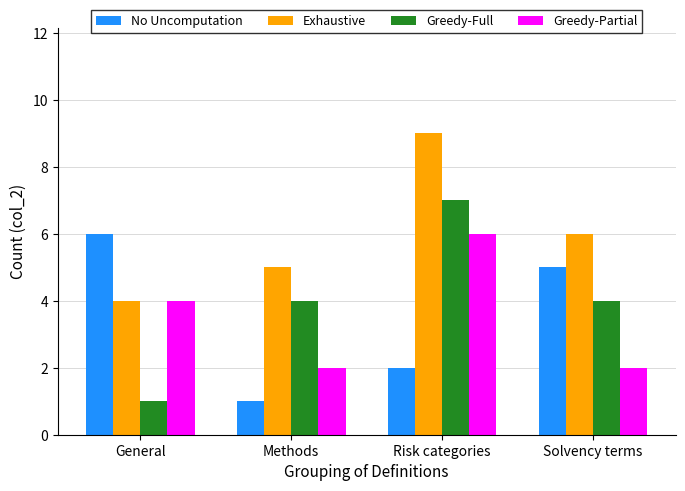

List the labels in order of Exhaustive value, smallest first.

General, Methods, Solvency terms, Risk categories